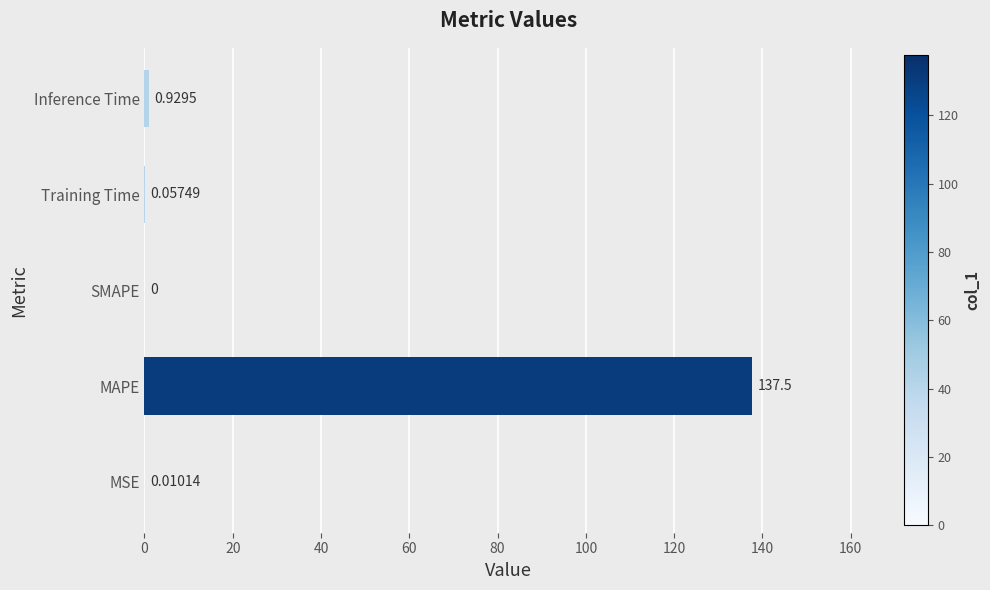

What is the sum of all values?

138.5